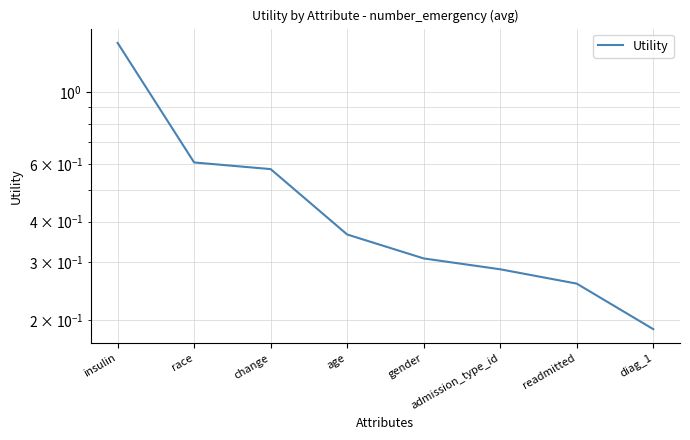

Rank the categories by value from lowest to highest.

diag_1, readmitted, admission_type_id, gender, age, change, race, insulin